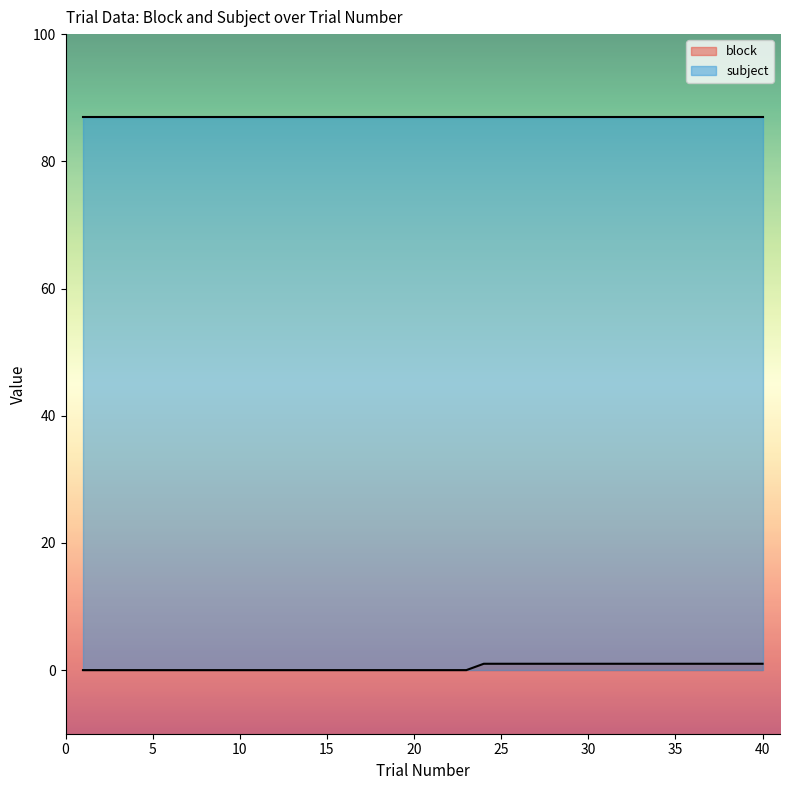

The value at 40 is 1. True or false?

False